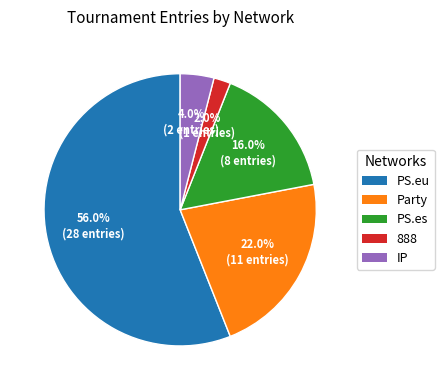

Which has a higher value, PS.eu or 888?

PS.eu